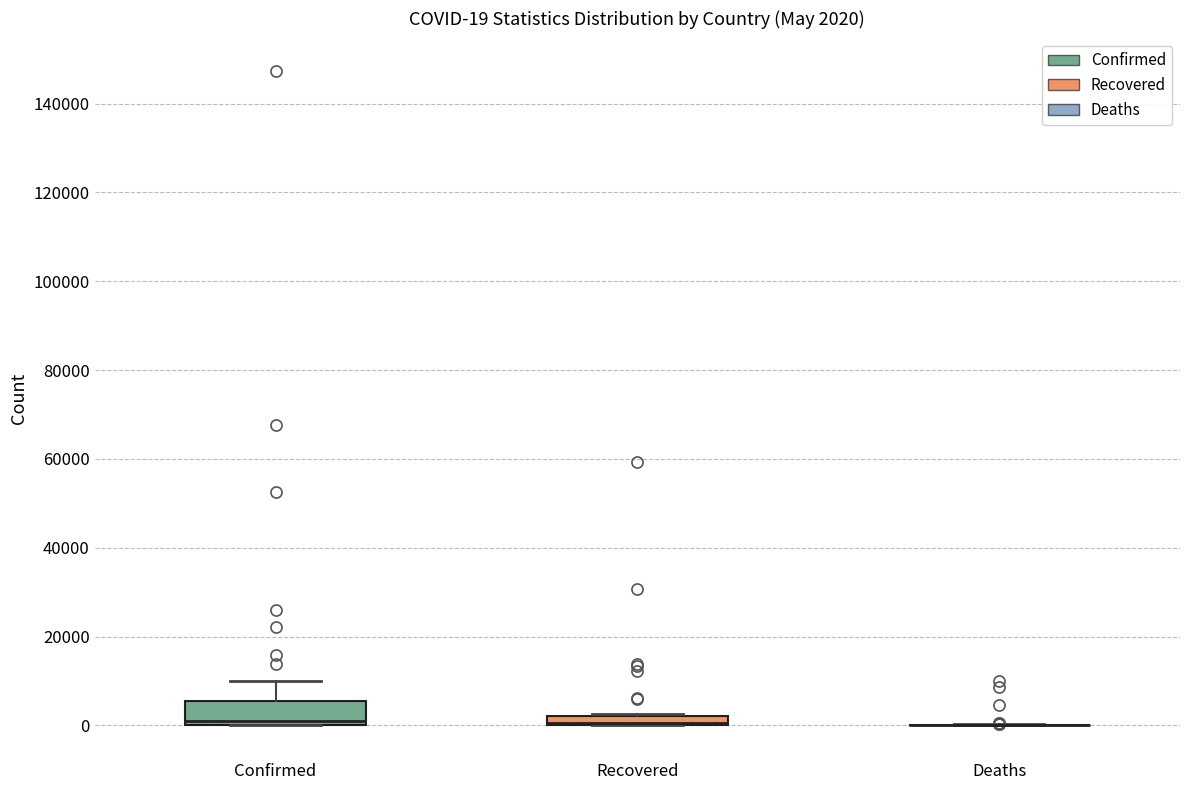

Comparing the boxes themselves (not the whiskers), which one is the tallest?

Confirmed